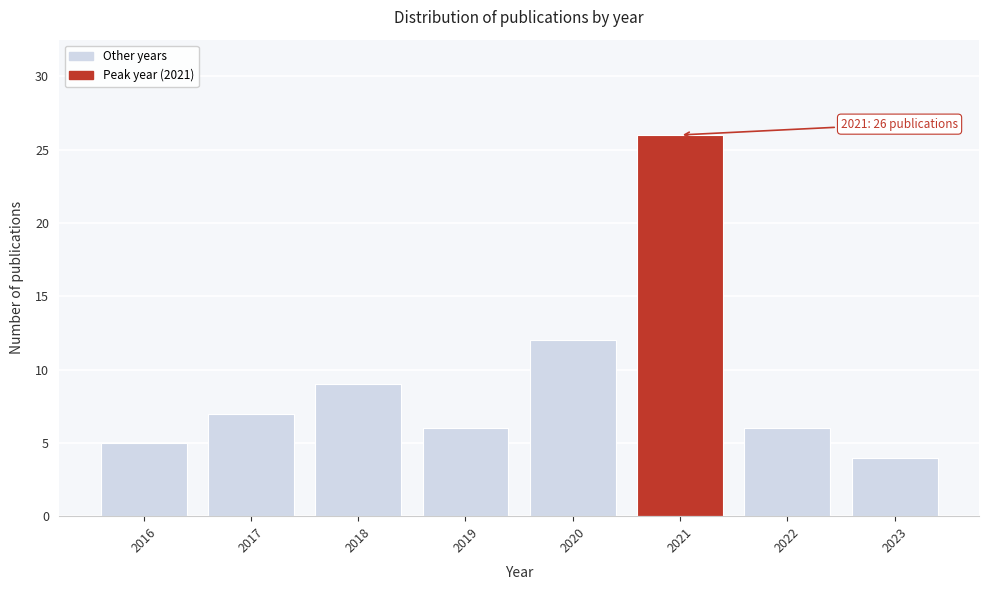

Reading left to right, extract all data points from this chart.

2016=5	2017=7	2018=9	2019=6	2020=12	2021=26	2022=6	2023=4